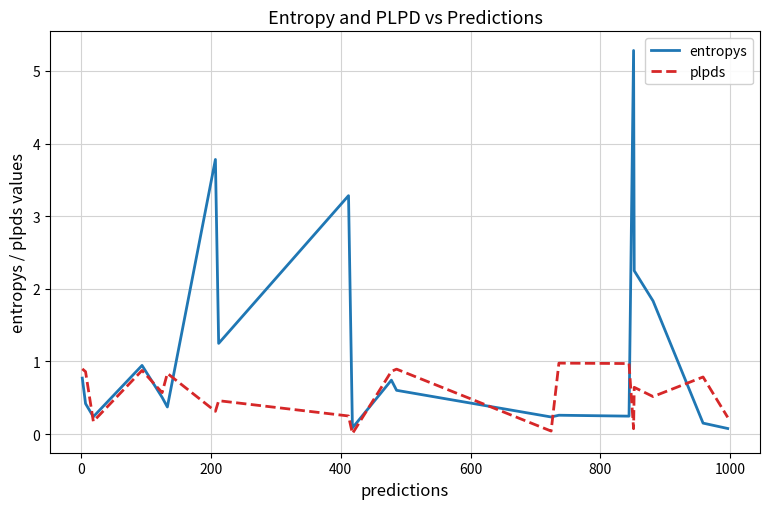

After their last crossing, which series has the higher values: entropys or plpds?

plpds